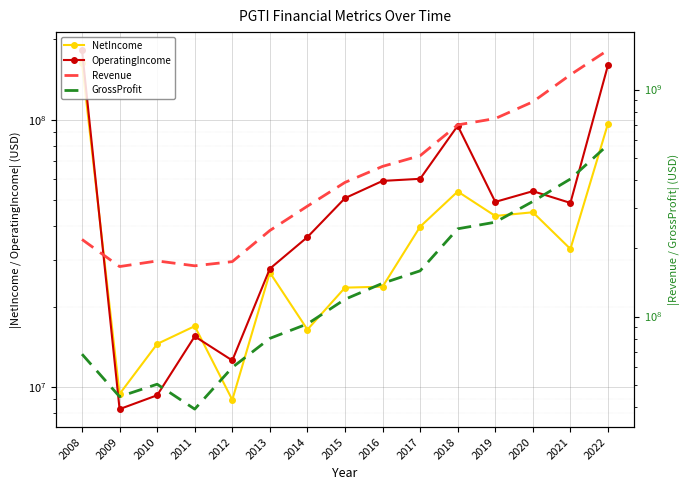

Which series has the largest total across all categories?

Revenue